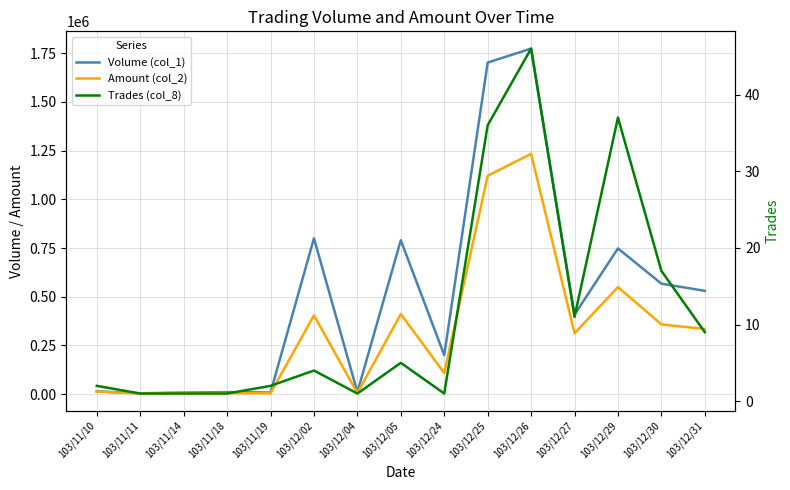

Which series has the largest total across all categories?

Volume (col_1)